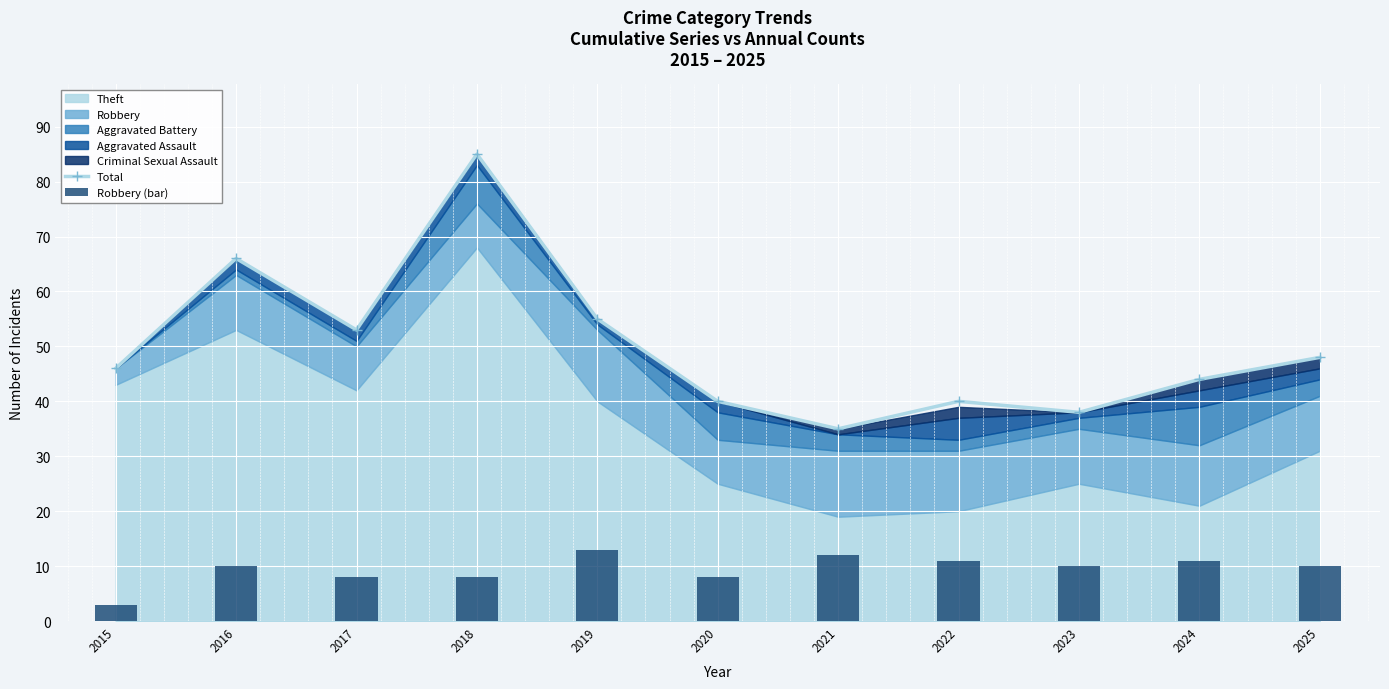

What is the total value across all series at 2021?

47